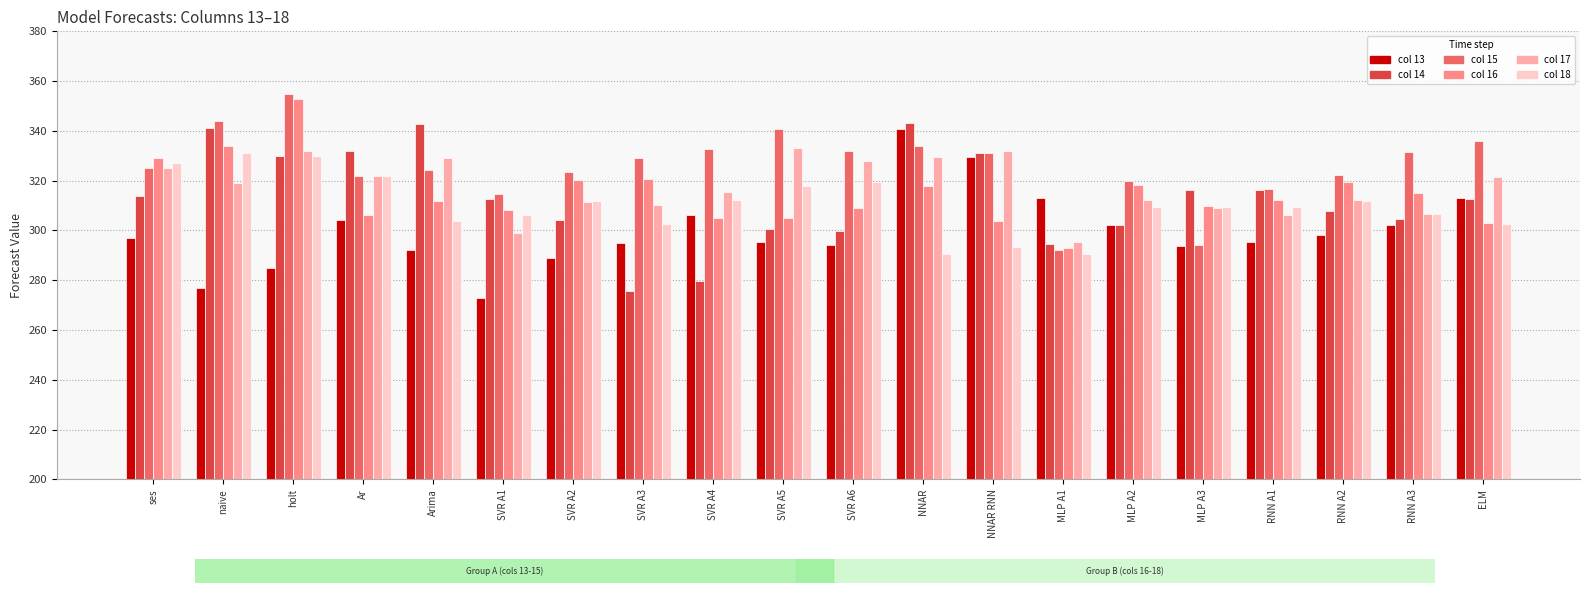

How many distinct data groups are displayed?

6